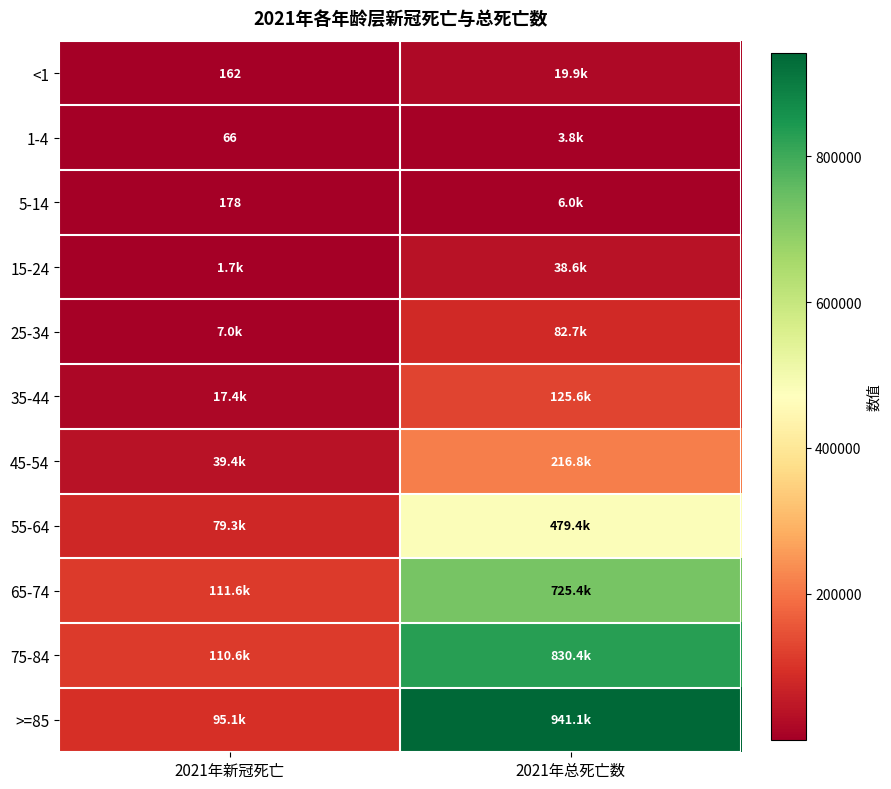

At which label is 5-14 closest to 3081?

2021年新冠死亡